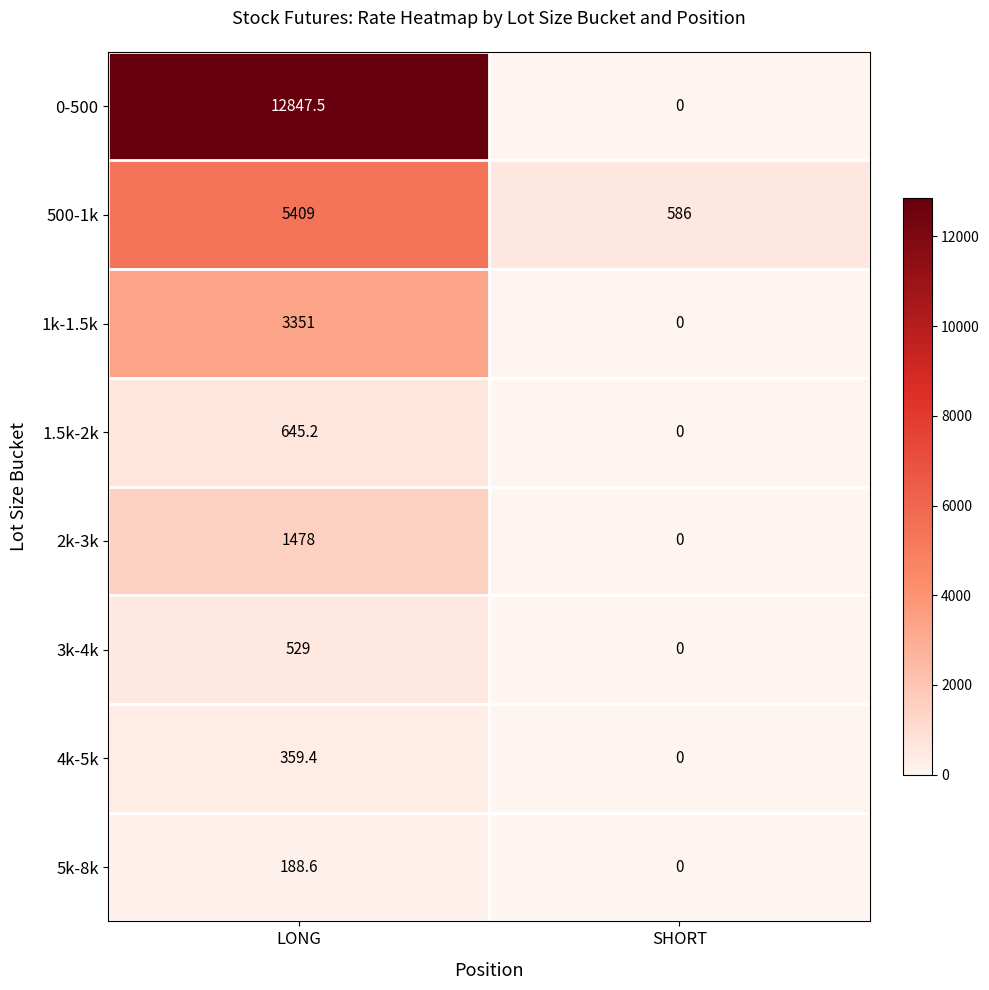

At which label does 5k-8k first exceed 188?

LONG